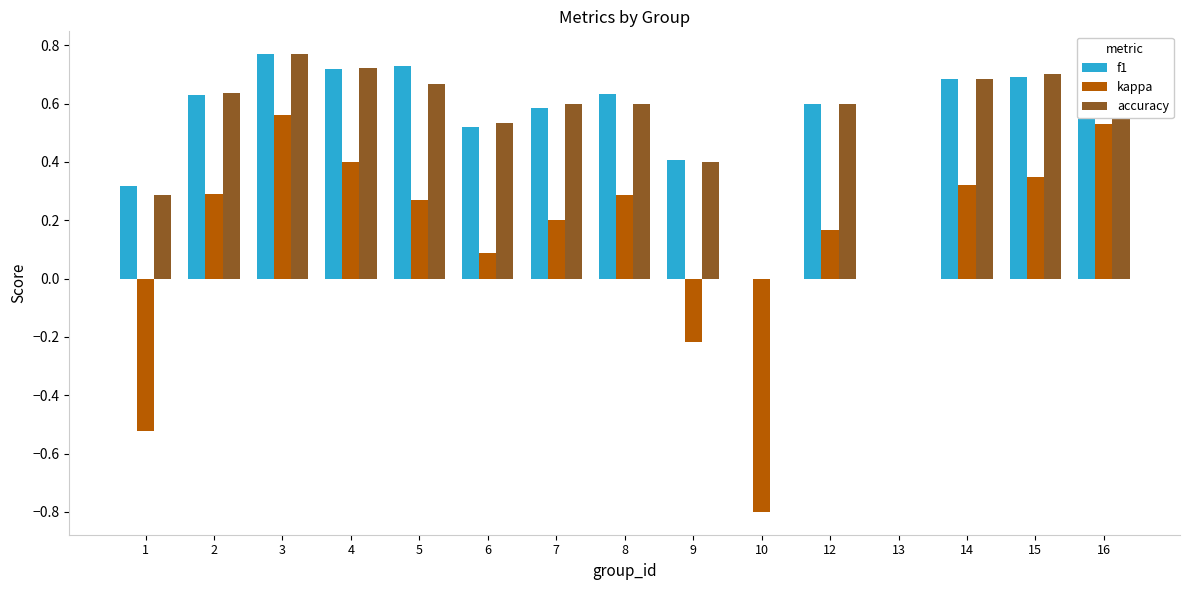

What is the sum of all kappa values?

1.9